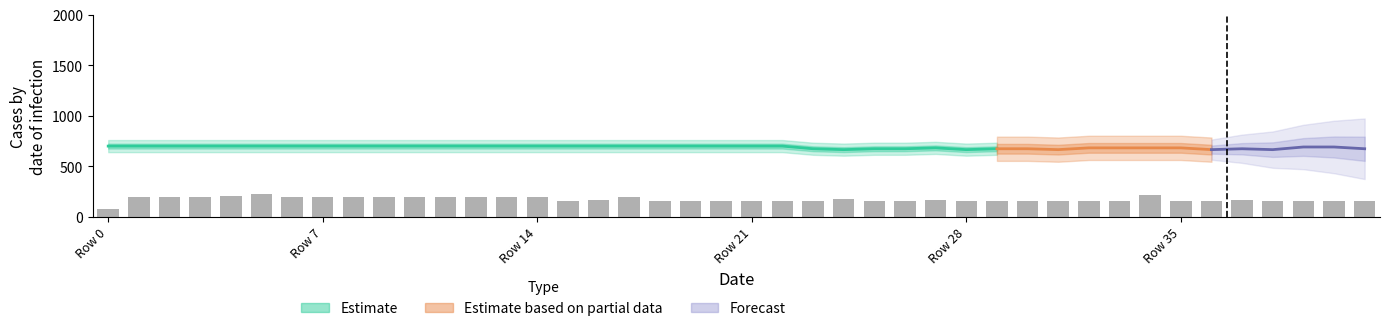

The chart shows a value of 700.0 at 6. True or false?

True